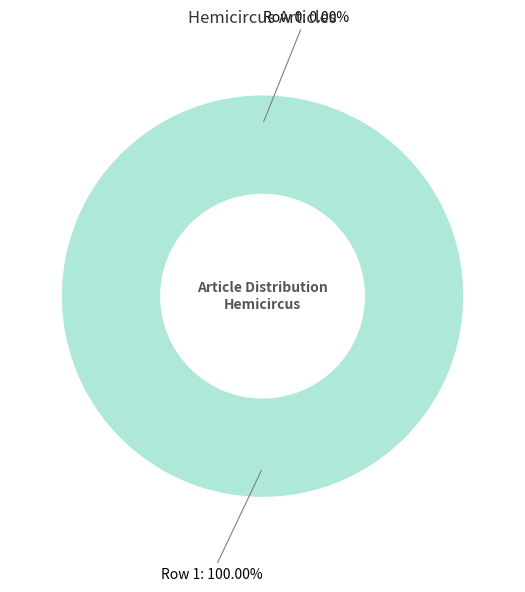

How many slices are in this pie chart?

2